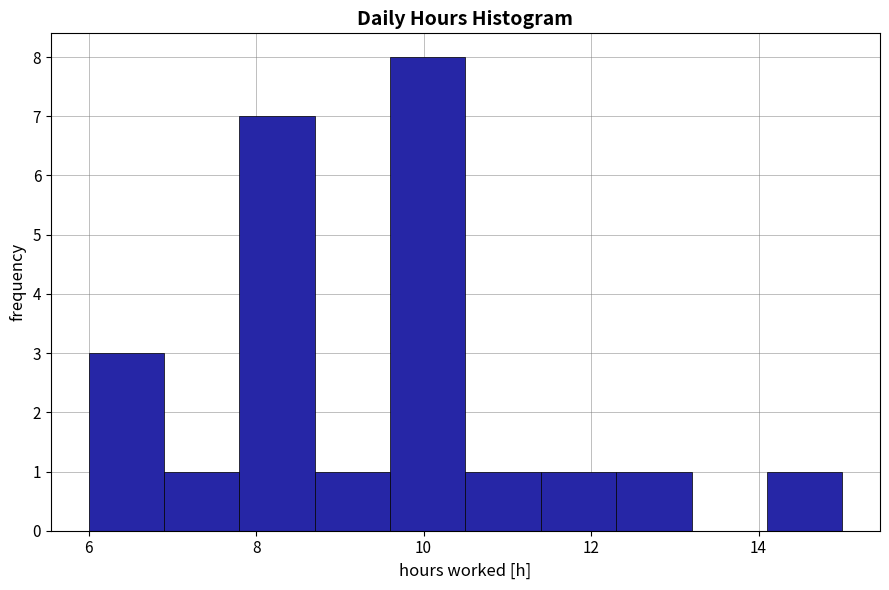

Reading left to right, transcribe this chart: for each bar, give the range it covers on the x-axis and its height. Neither the bar edges nor the heights are printed on the chart, so give them approximately, as read against the axes.

6.0 to 6.9: 3
6.9 to 7.8: 1
7.8 to 8.7: 7
8.7 to 9.6: 1
9.6 to 10.5: 8
10.5 to 11.4: 1
11.4 to 12.3: 1
12.3 to 13.2: 1
13.2 to 14.1: 0
14.1 to 15.0: 1